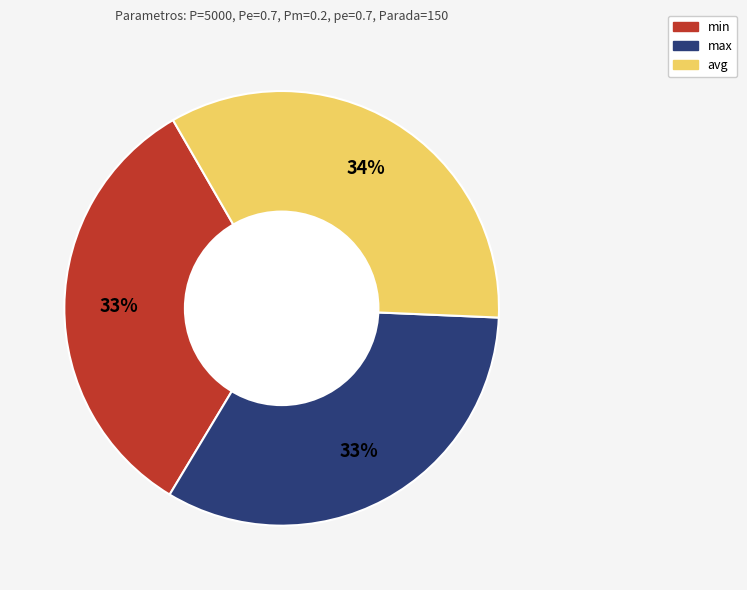

Is it true that avg is 24% of the pie?

False